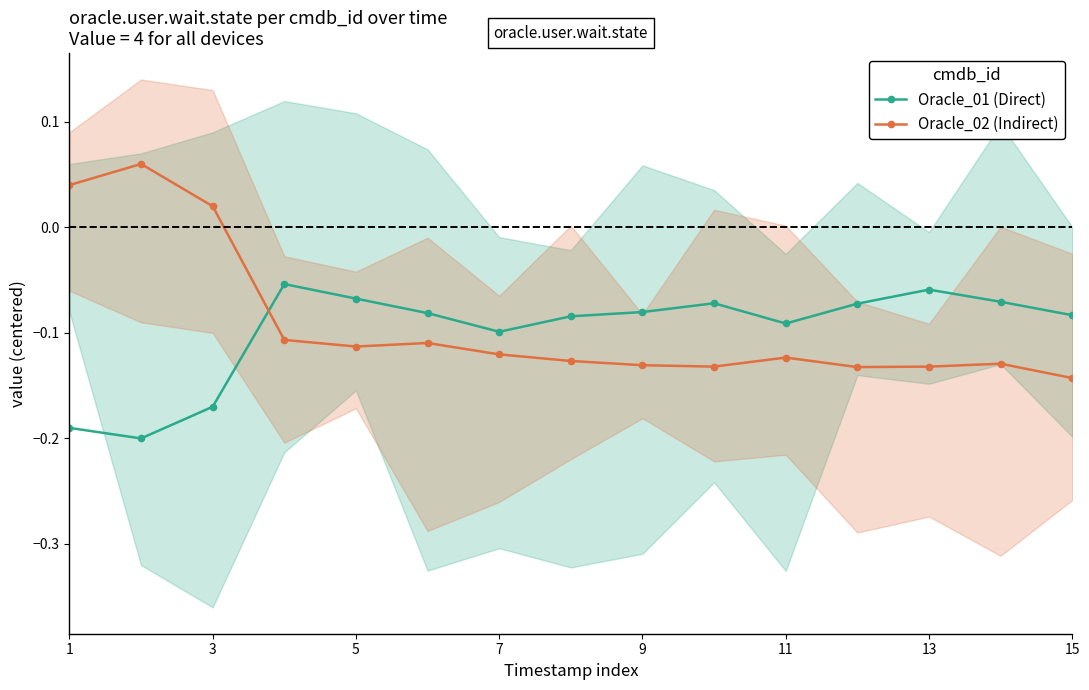

How many times do Oracle_02 (Indirect) and Oracle_01 (Direct) cross each other?

1